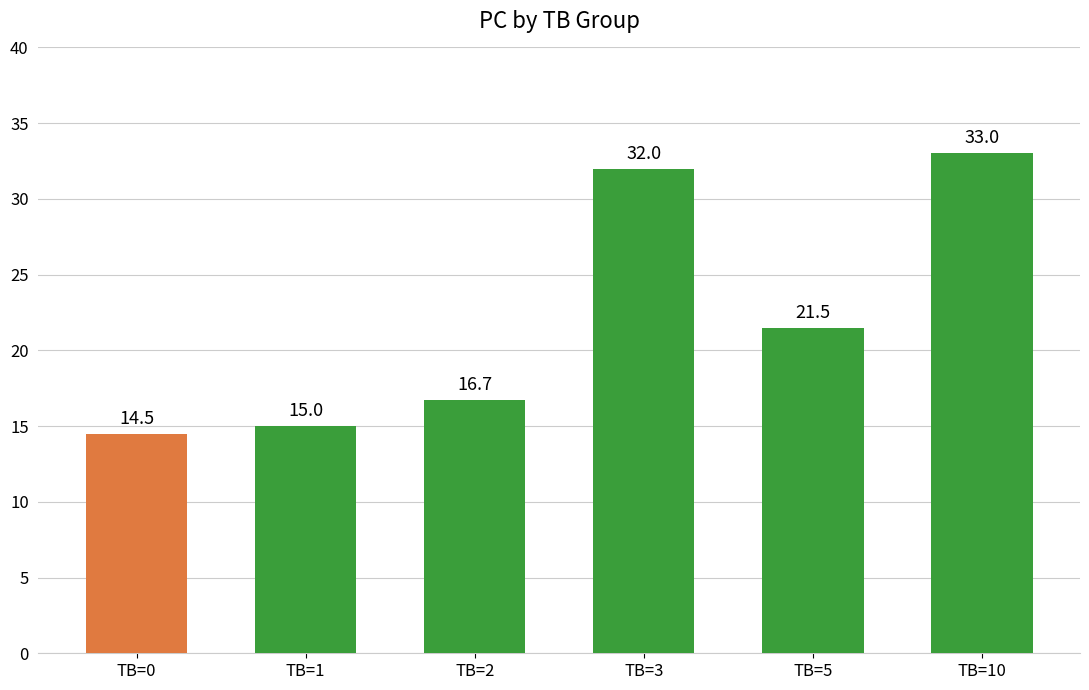

True or false: the data shows 4.7 at TB=1.

False